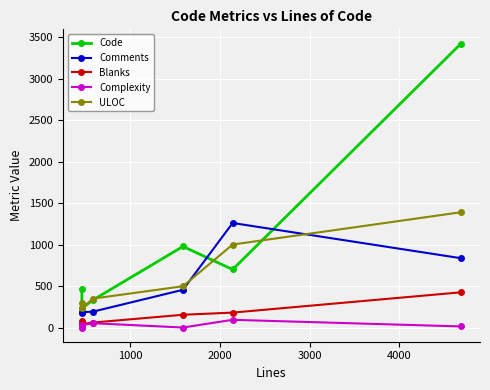

Is the value of Blanks at 5000 greater than the value of Code at 5000?

No